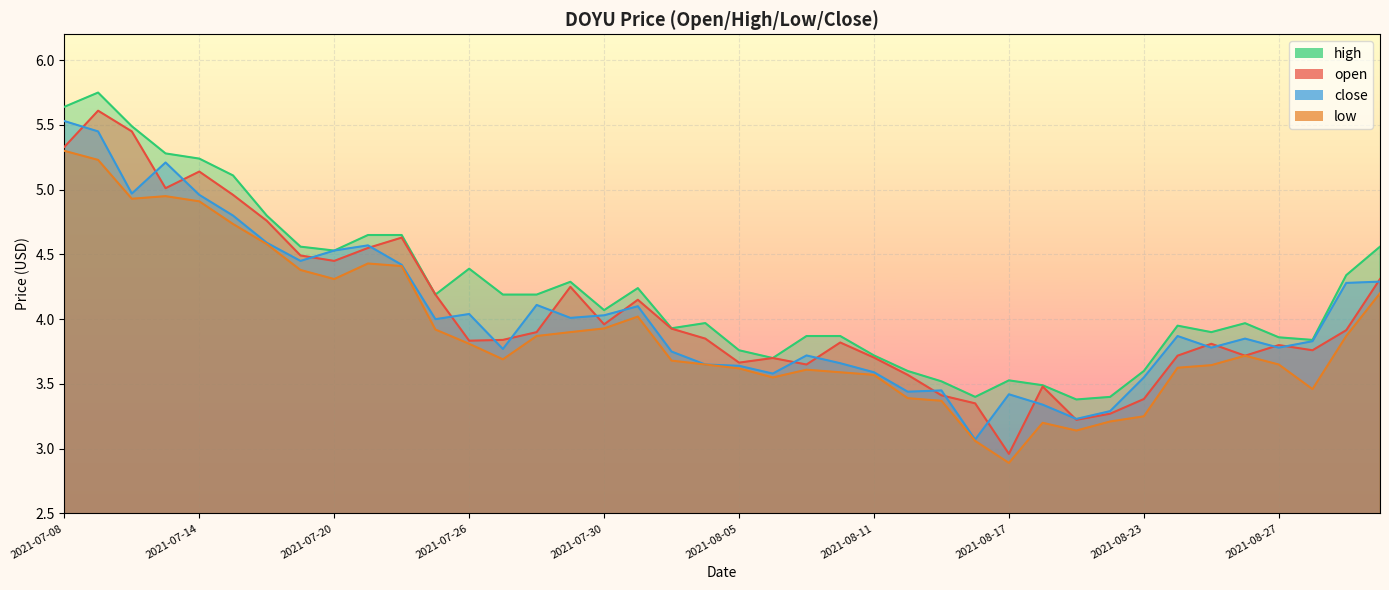

What is the difference between the close values at 2021-08-23 and 2021-07-26?

0.5